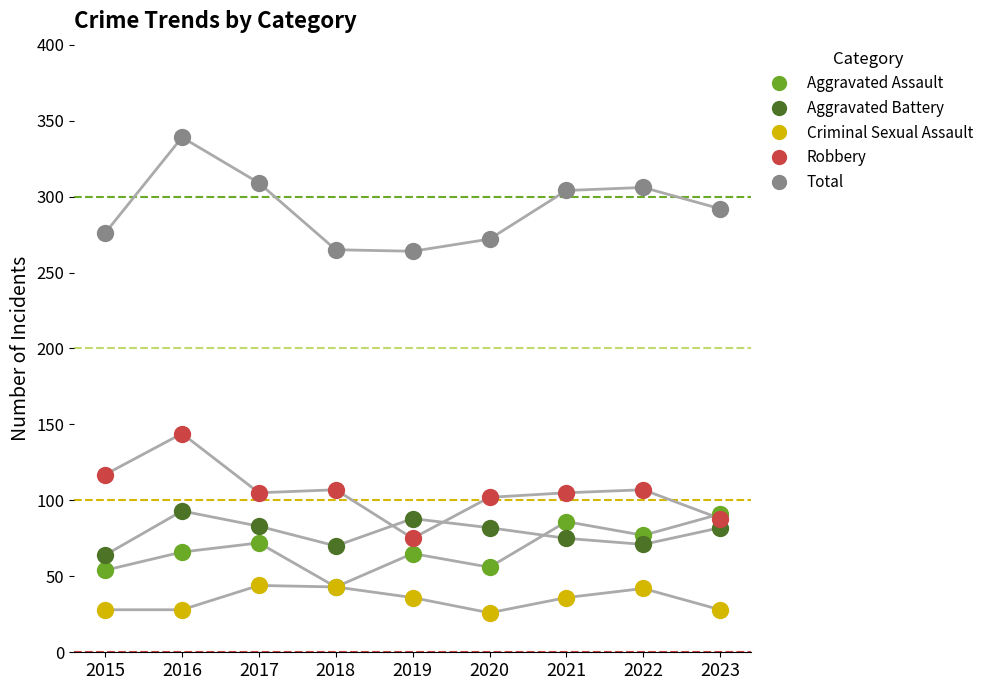

Across all series, what Y value is closest to 182?

144